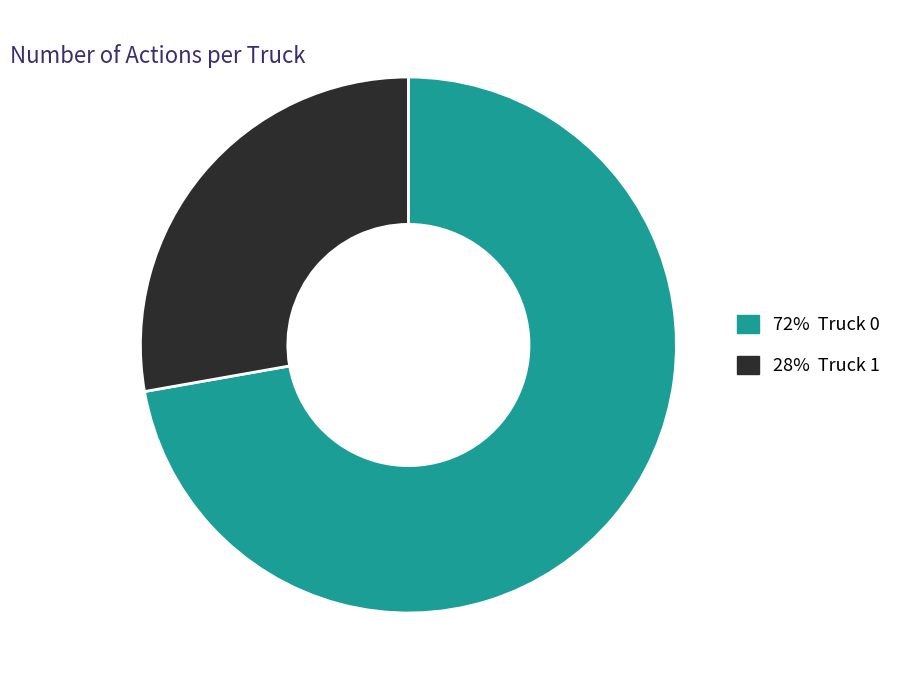

Is there any slice that represents more than half of the pie?

Yes